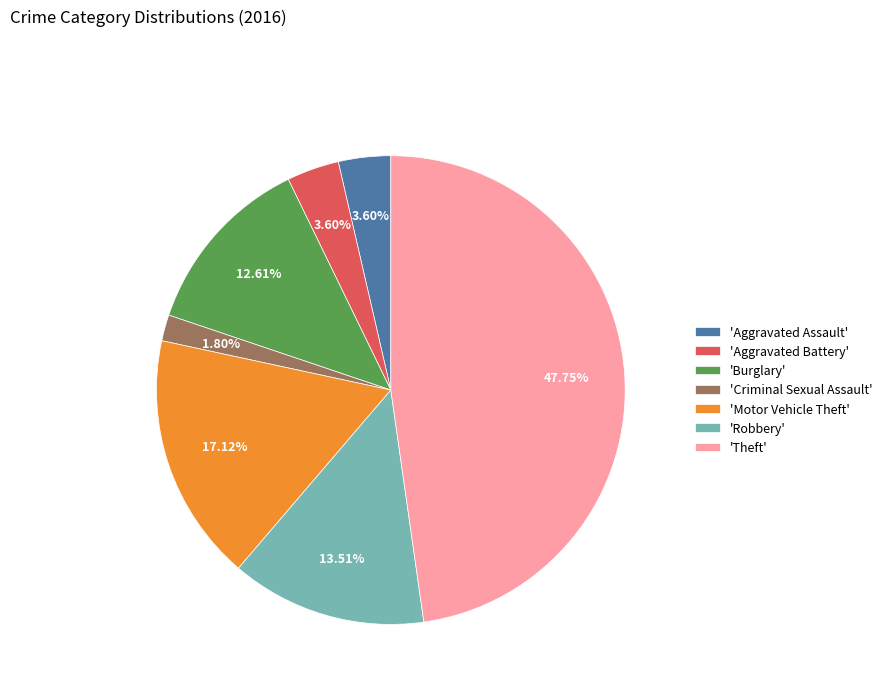

Which has a higher value, 'Criminal Sexual Assault' or 'Aggravated Battery'?

'Aggravated Battery'